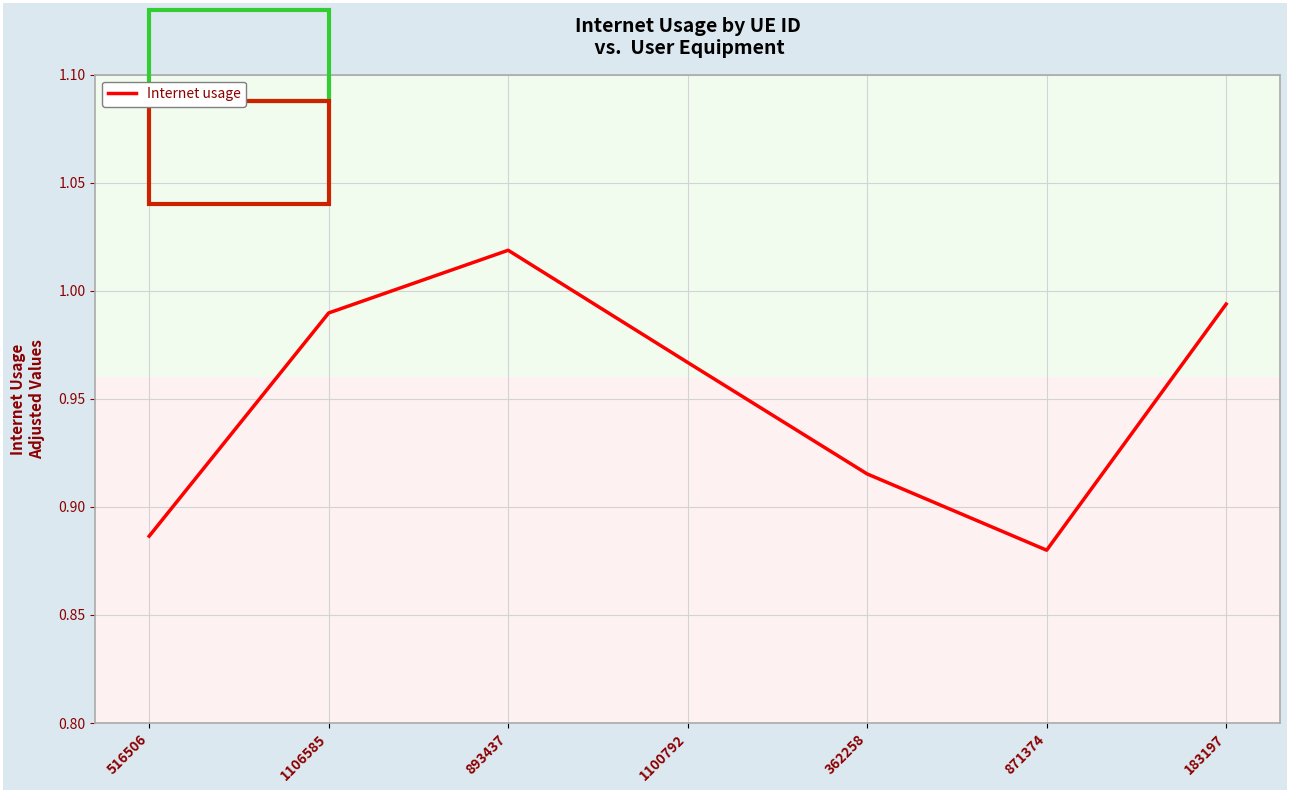

Where is the first local minimum?

871374